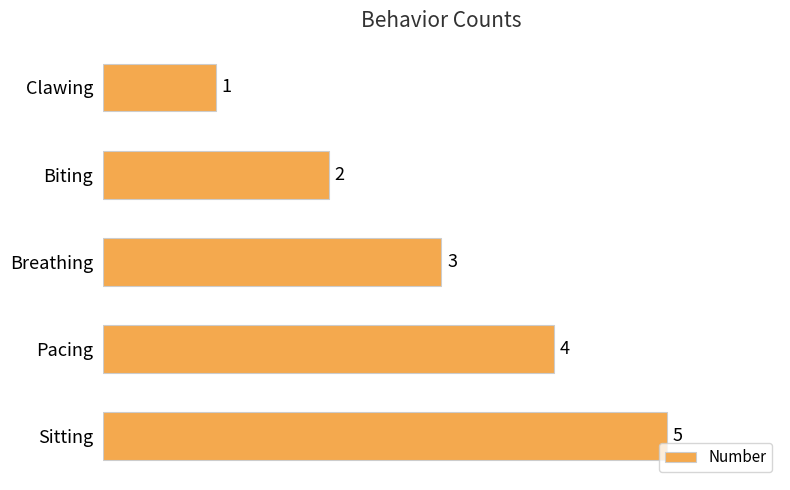

What is the maximum value shown in the chart?

5